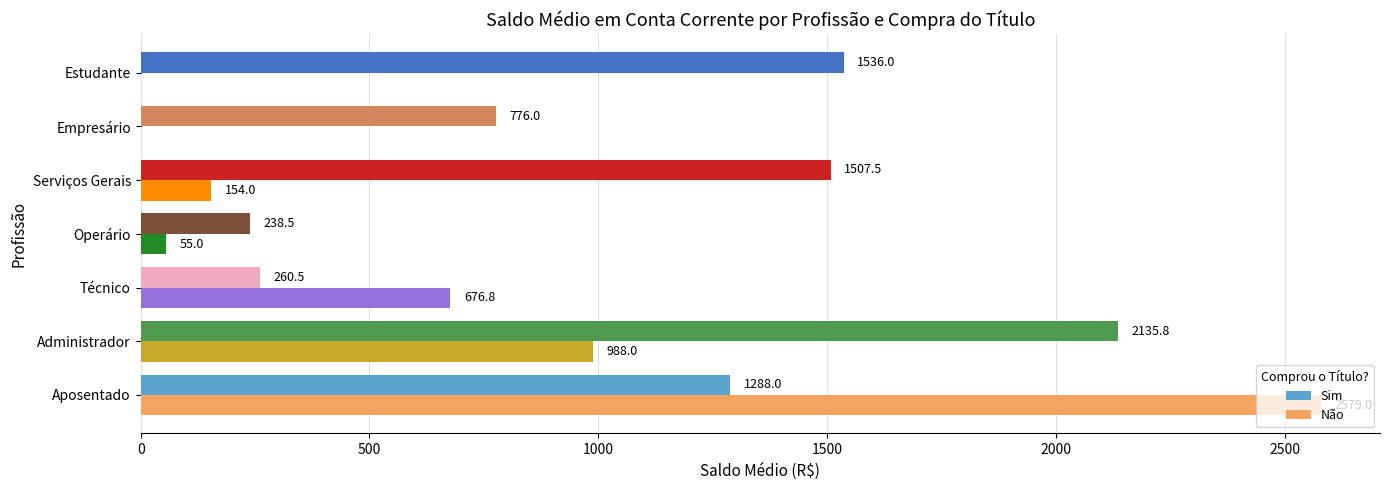

Between Administrador and Operário, which series saw the biggest shift?

Sim